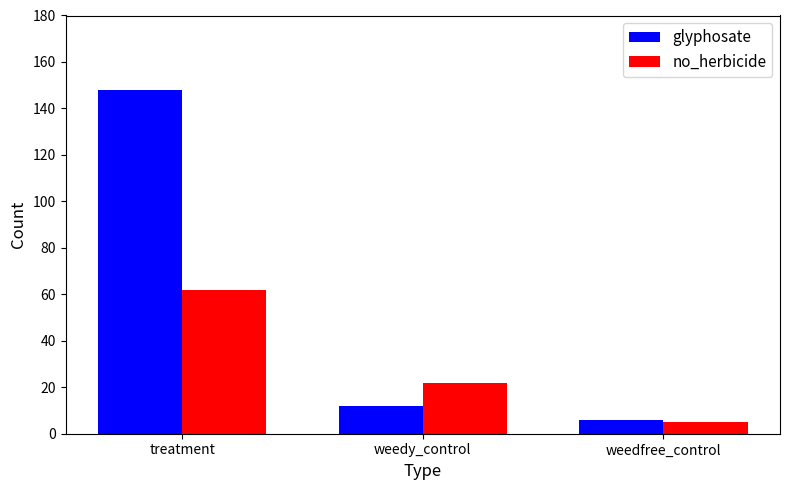

Reading left to right, list all the values displayed in this chart.

glyphosate: 148	12	6
no_herbicide: 62	22	5